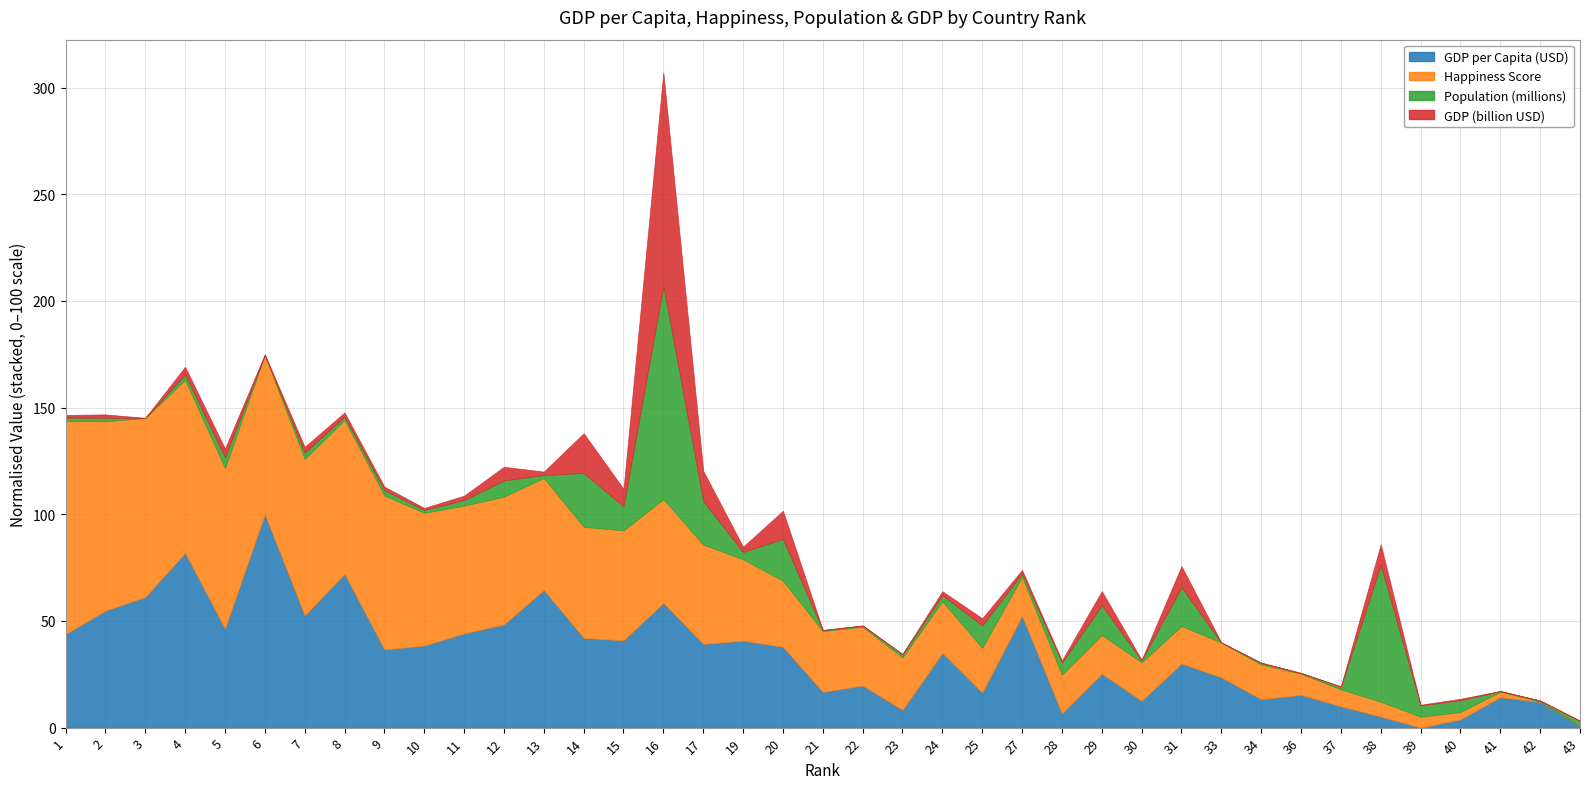

At which category is the sum across all series the highest?

16